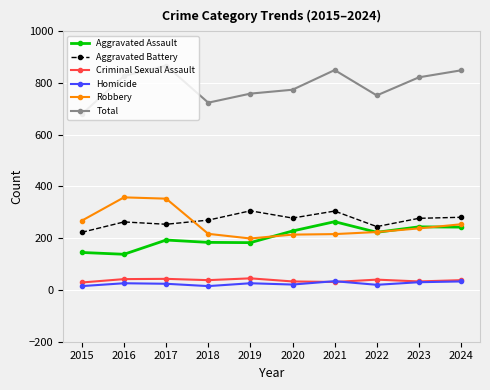

What is the value of the Total point at the 1st from the left?

680